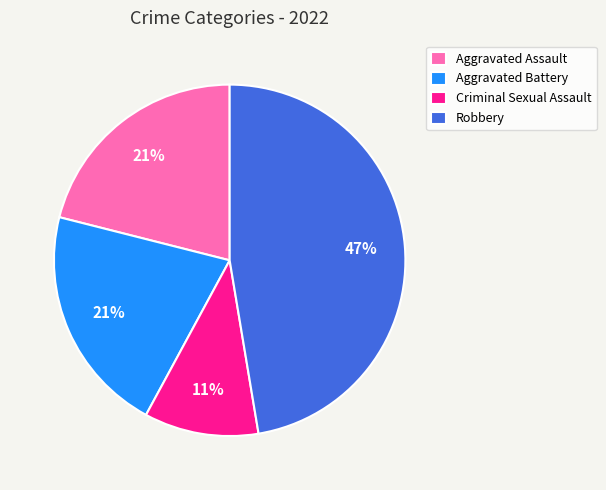

To the nearest percent, what portion does Aggravated Battery represent?

21%